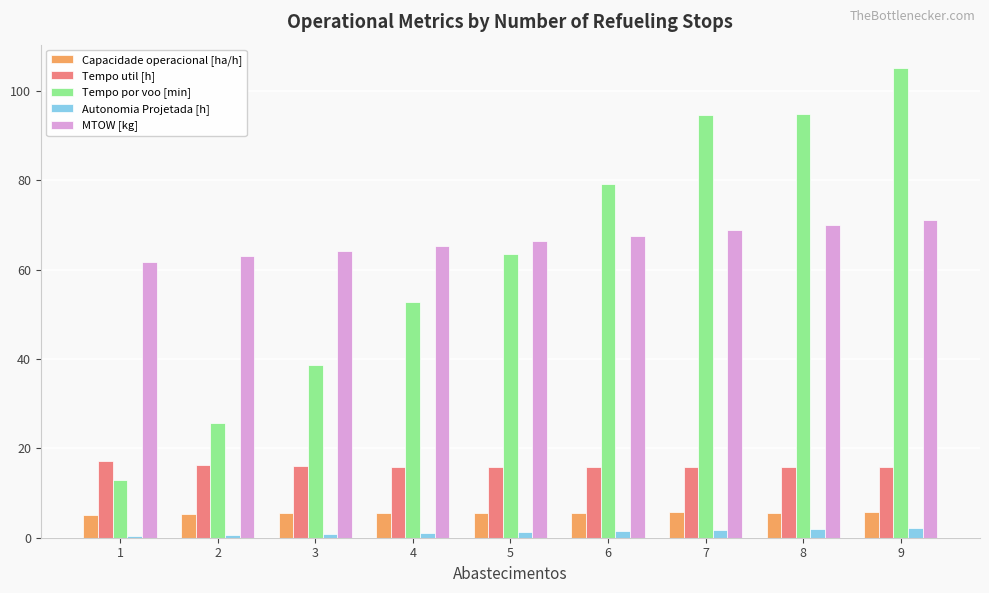

How many categories are shown in the chart?

9